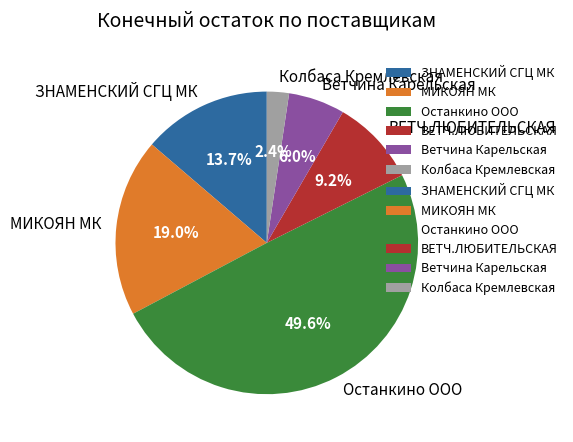

What is the largest slice in the pie chart?

Останкино ООО